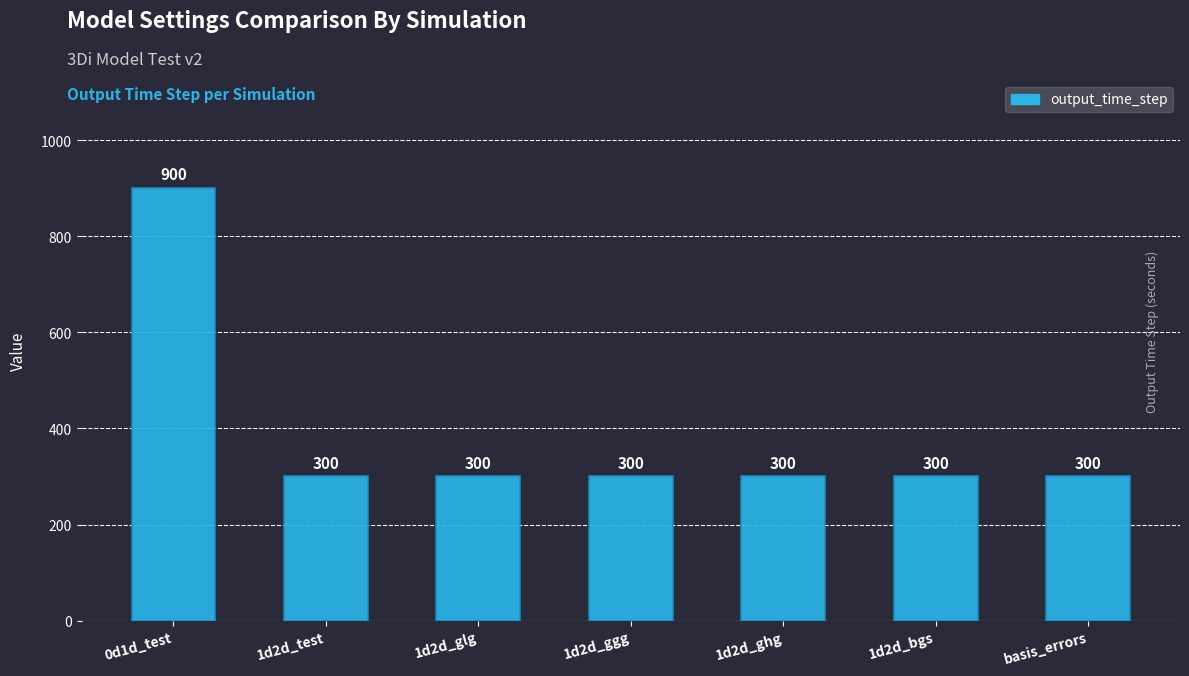

How many values exceed 300?

1